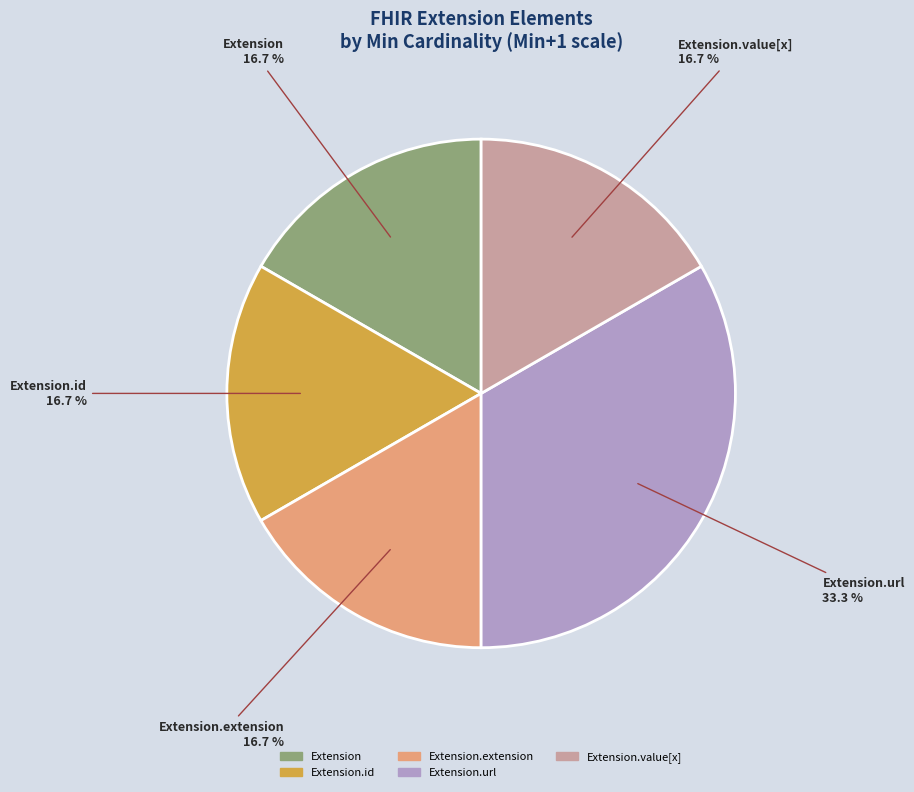

Is there a majority slice in this chart?

No